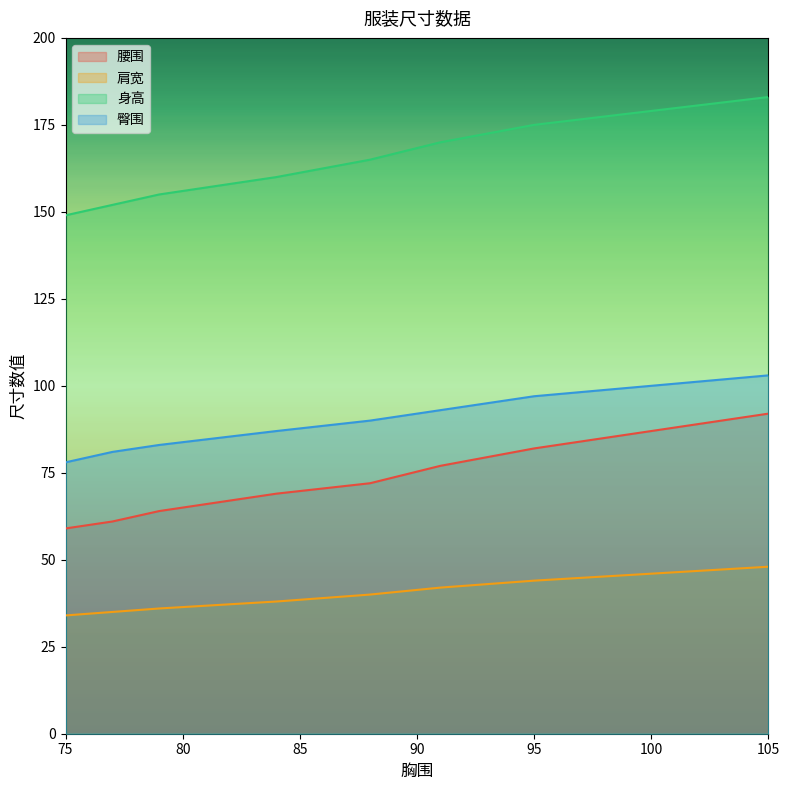

At which category is the sum across all series the highest?

105